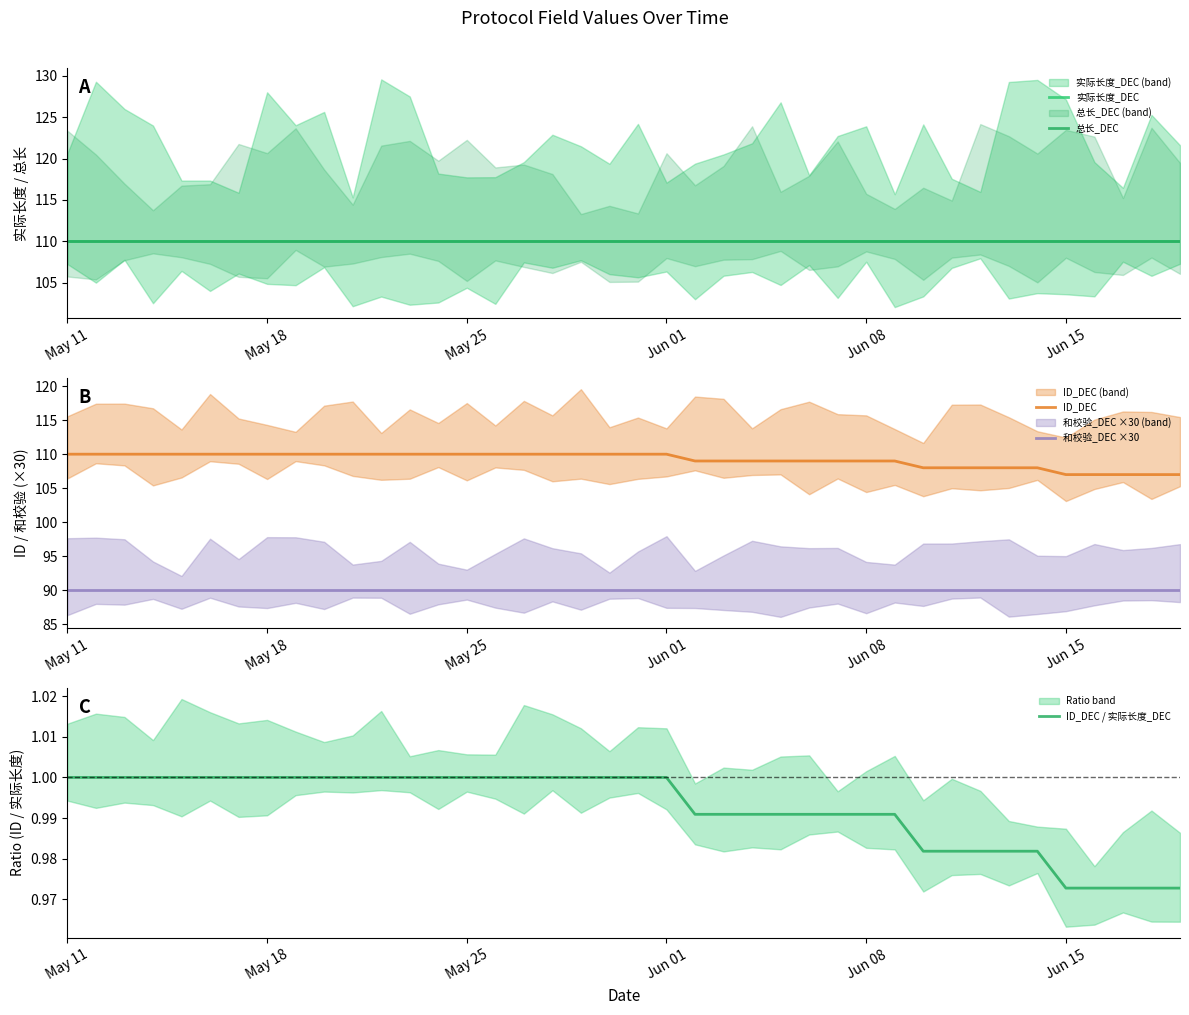

What is the lowest value of the 和校验_DEC ×30 series?

90